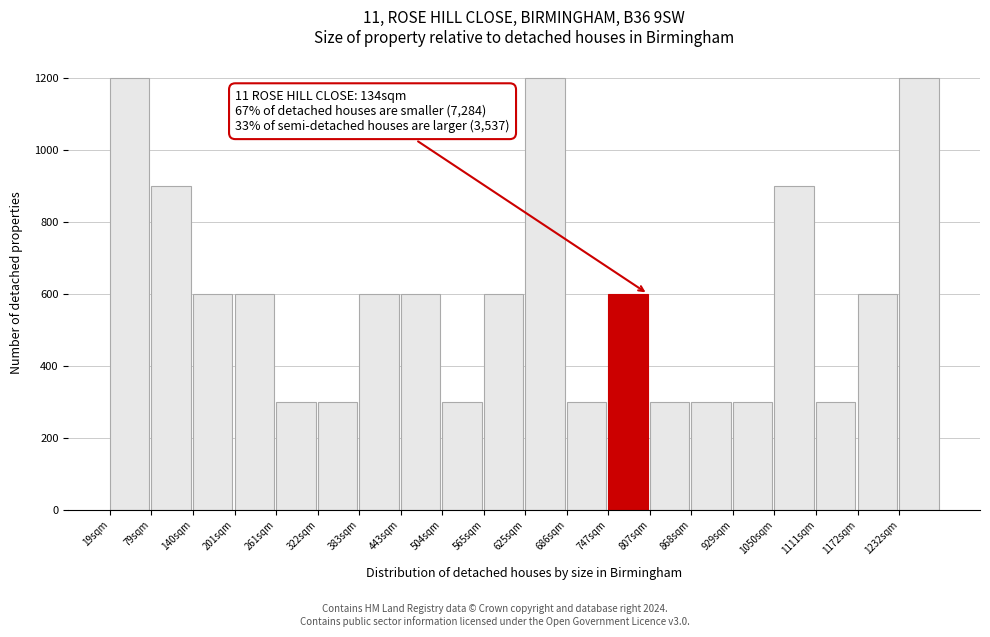

Reading left to right, extract all data points from this chart.

19sqm=1200	79sqm=900	140sqm=600	201sqm=600	261sqm=300	322sqm=300	383sqm=600	443sqm=600	504sqm=300	565sqm=600	625sqm=1200	686sqm=300	747sqm=600	807sqm=300	868sqm=300	929sqm=300	1050sqm=900	1111sqm=300	1172sqm=600	1232sqm=1200